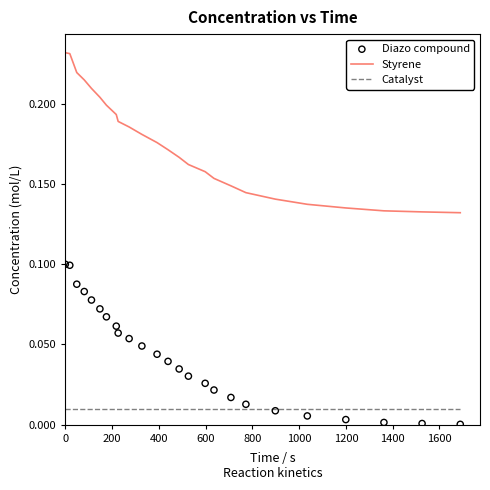

At how many categories does at least one series exceed 0?

25